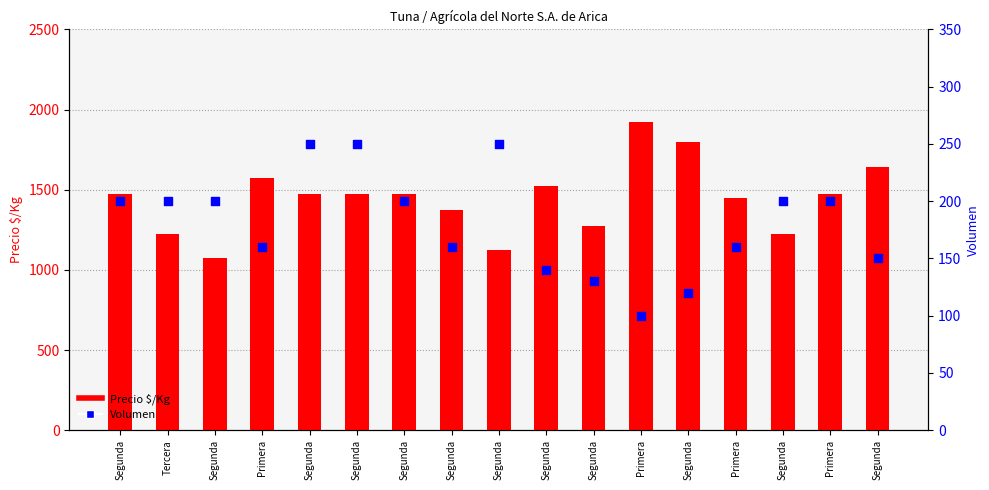

Which series has the largest total across all categories?

Precio $/Kg